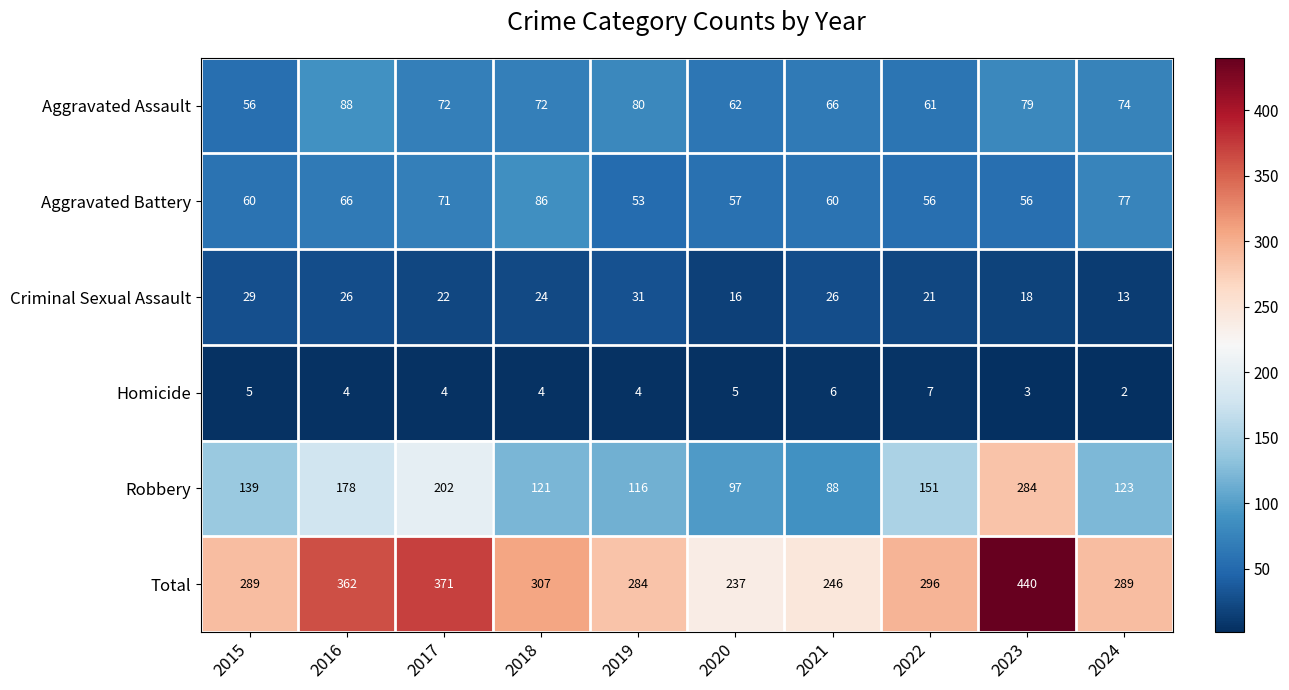

What is the total value across all series at 2015?

578